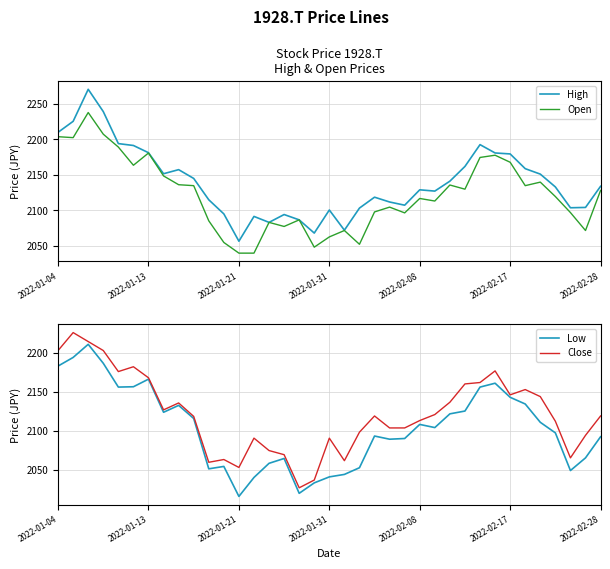

In High, how many points are higher than both neighbors (excluding endpoints)?

8